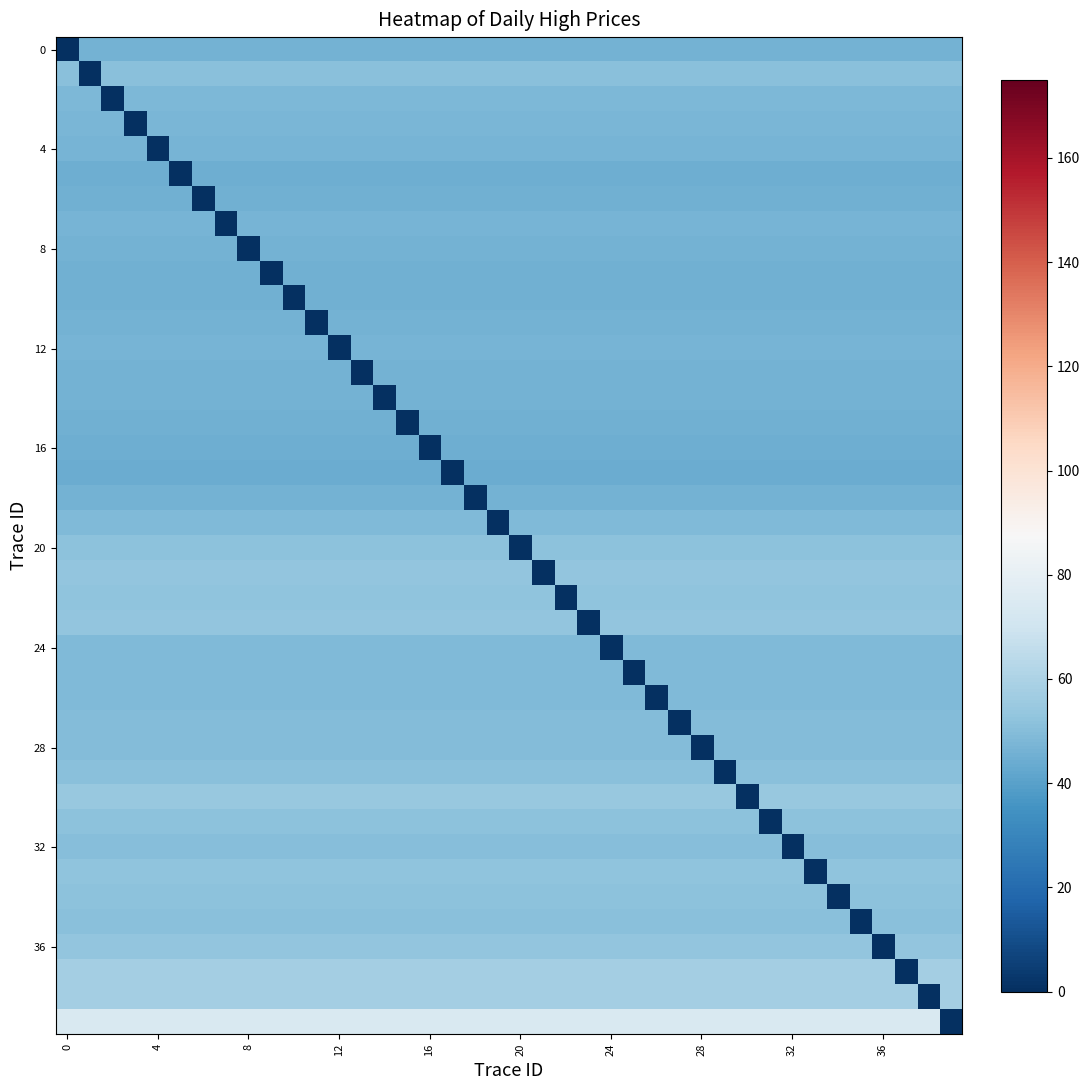

At which category is the sum across all series the highest?

17